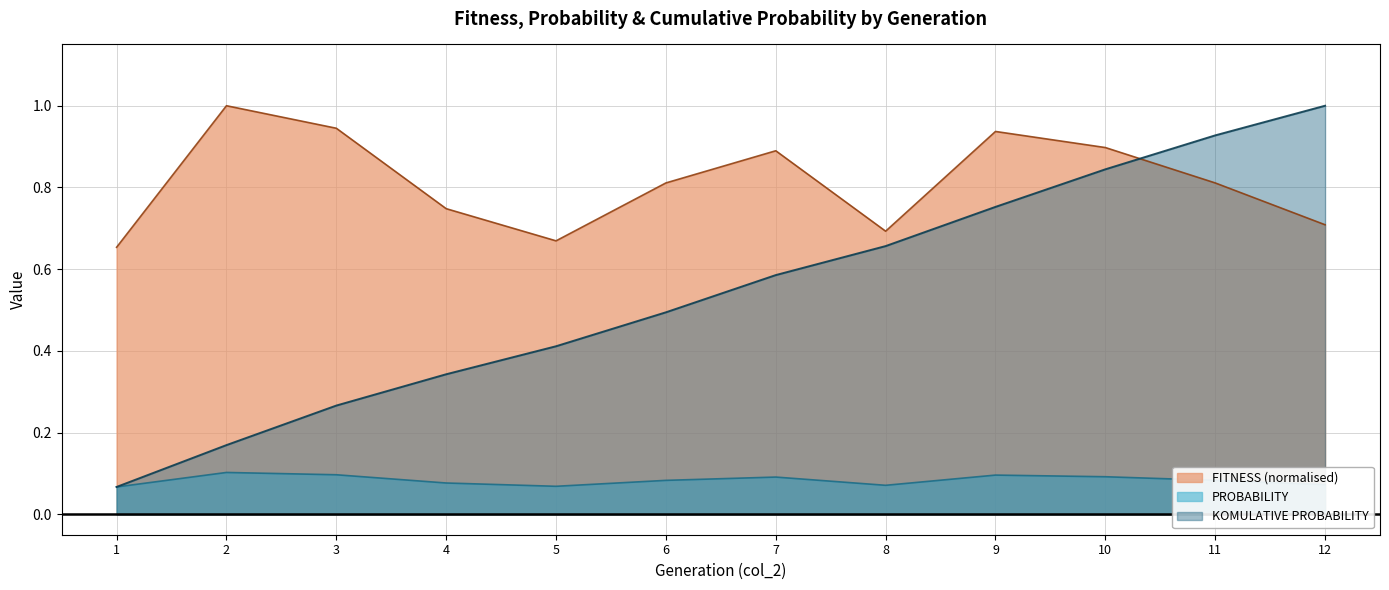

True or false: FITNESS and PROBABILITY cross at least once.

False